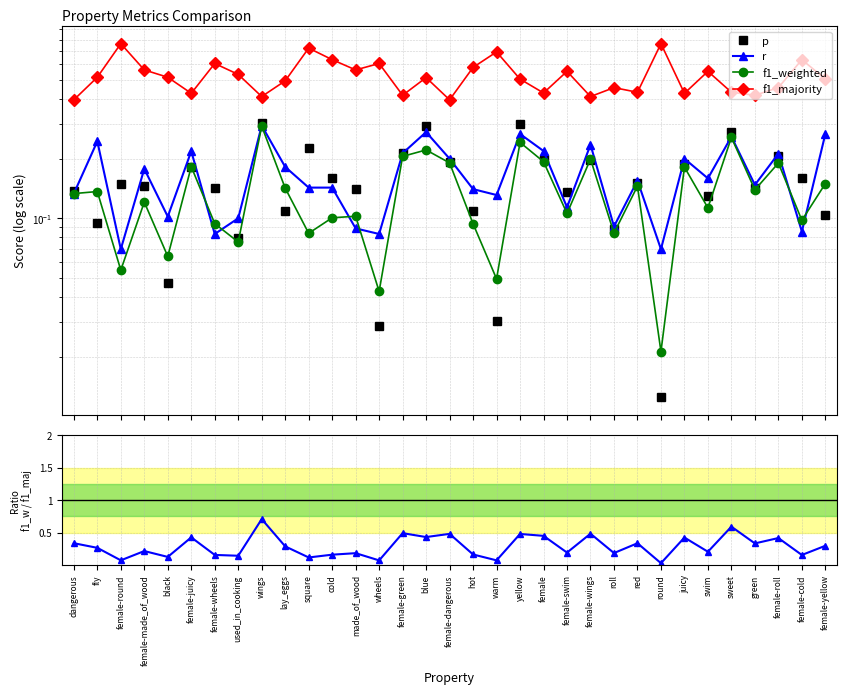

What is the approximate value of p at red?

0.2